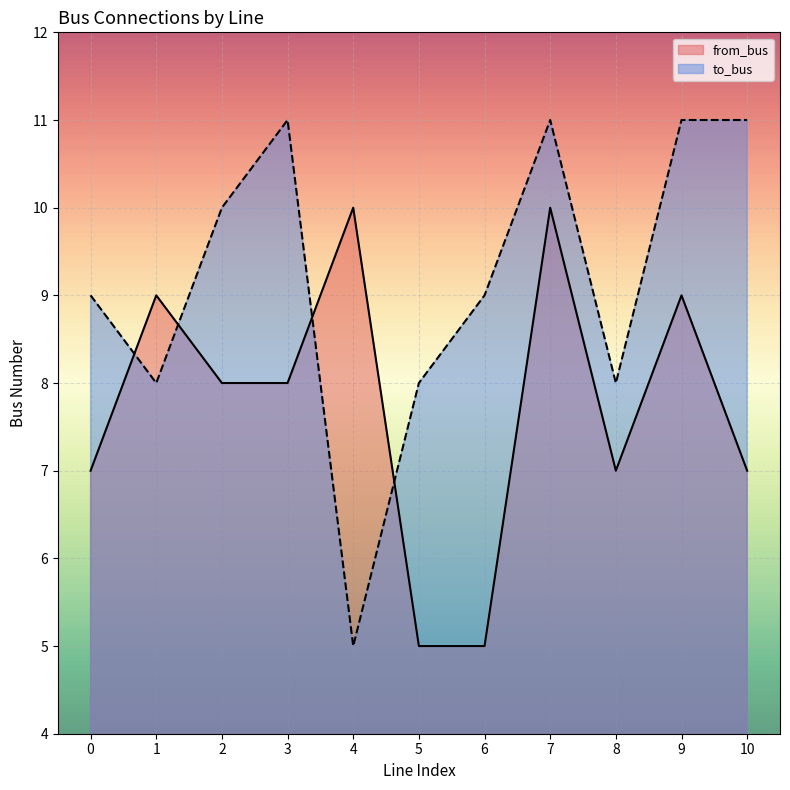

How many lines are shown in the chart?

2